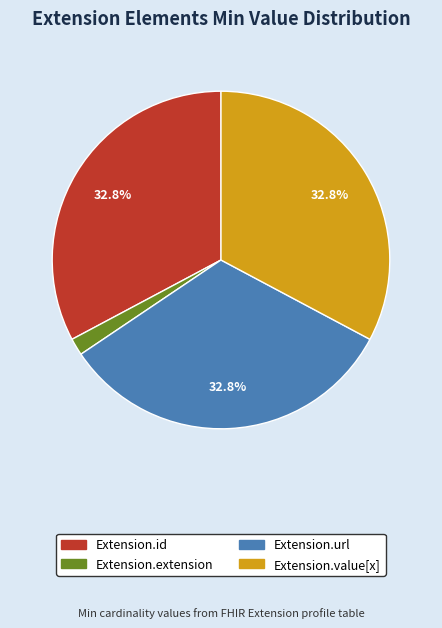

Which category has the smallest portion of the pie?

Extension.extension